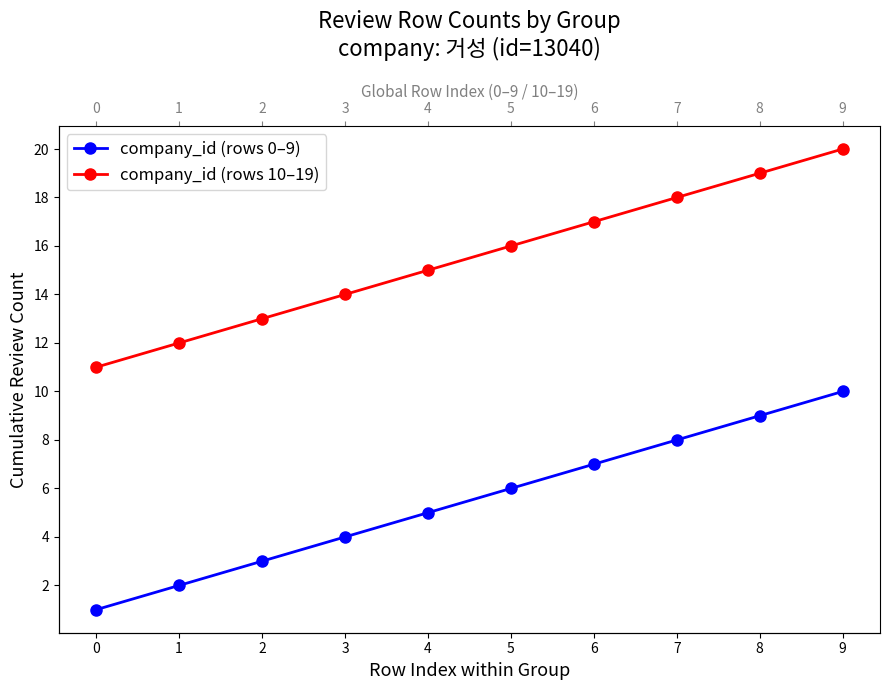

Which series changed the most between 1 and 8?

company_id (rows 0–9)